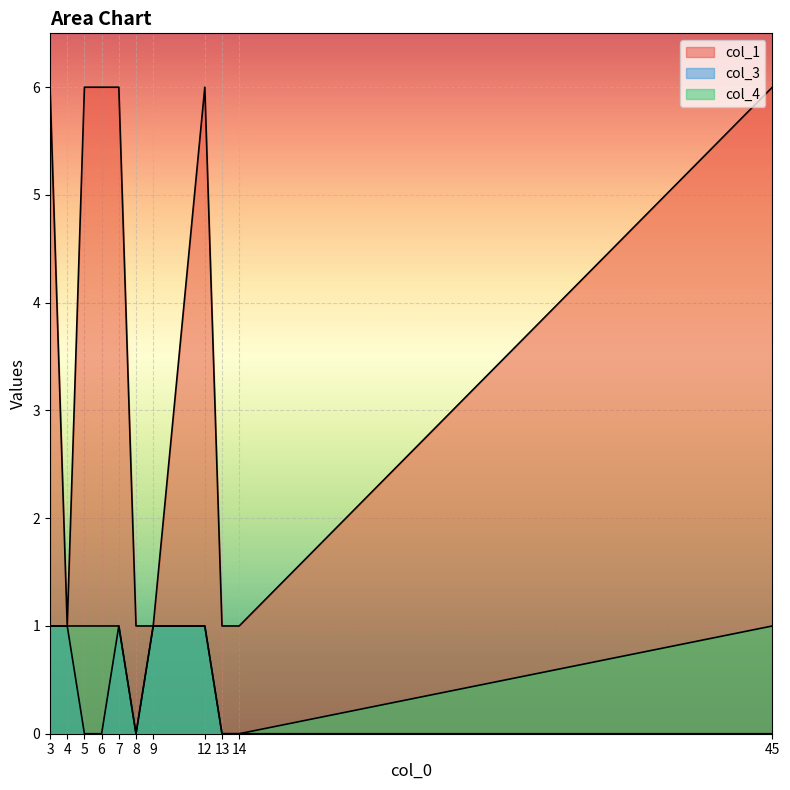

At how many categories does at least one series exceed 2?

6